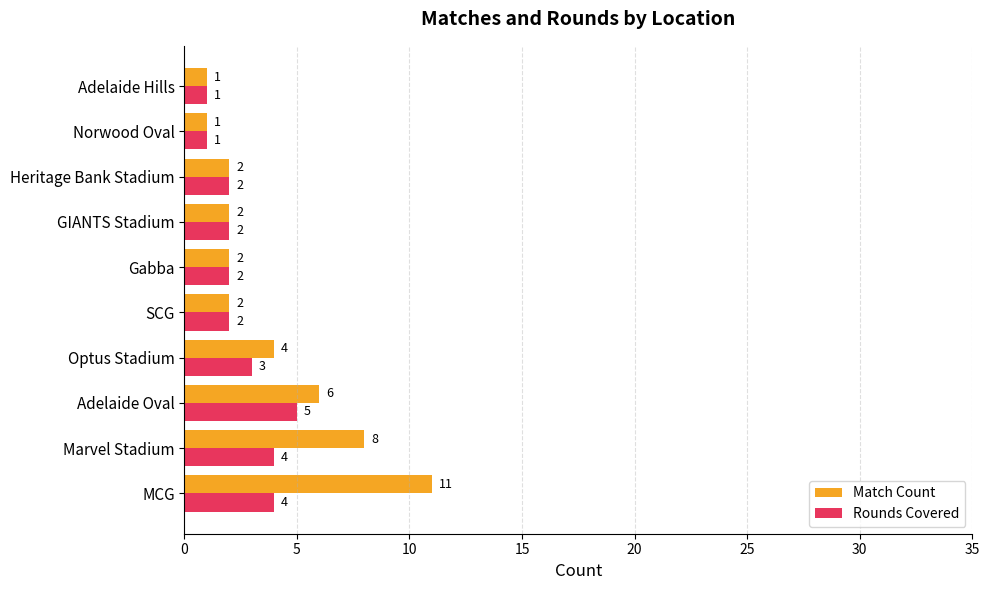

What is the sum of all Match Count values?

39